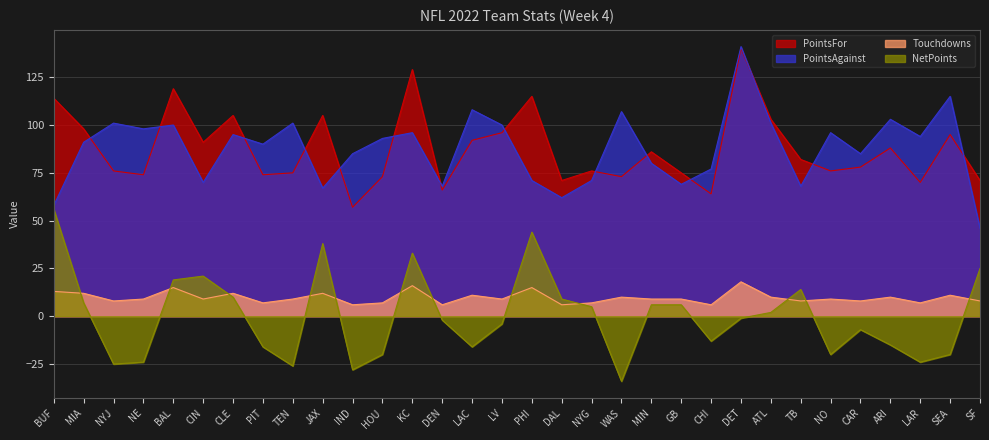

What is the highest value of the NetPoints series?

56